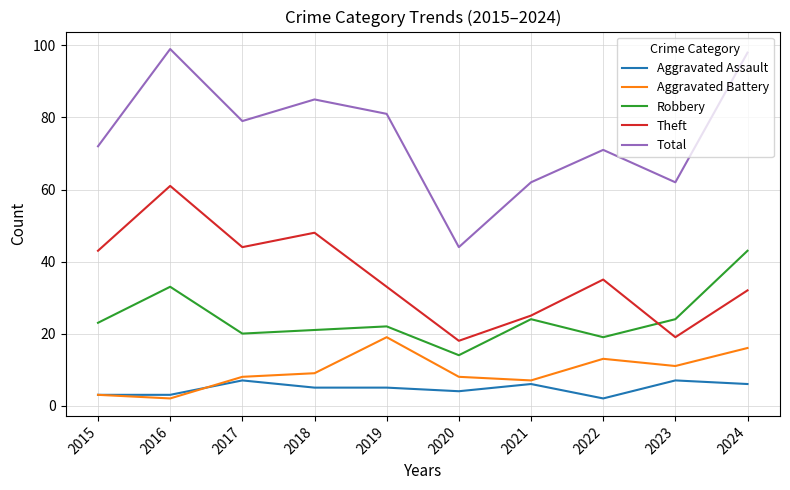

The value of Robbery at 2018 is 7. True or false?

False